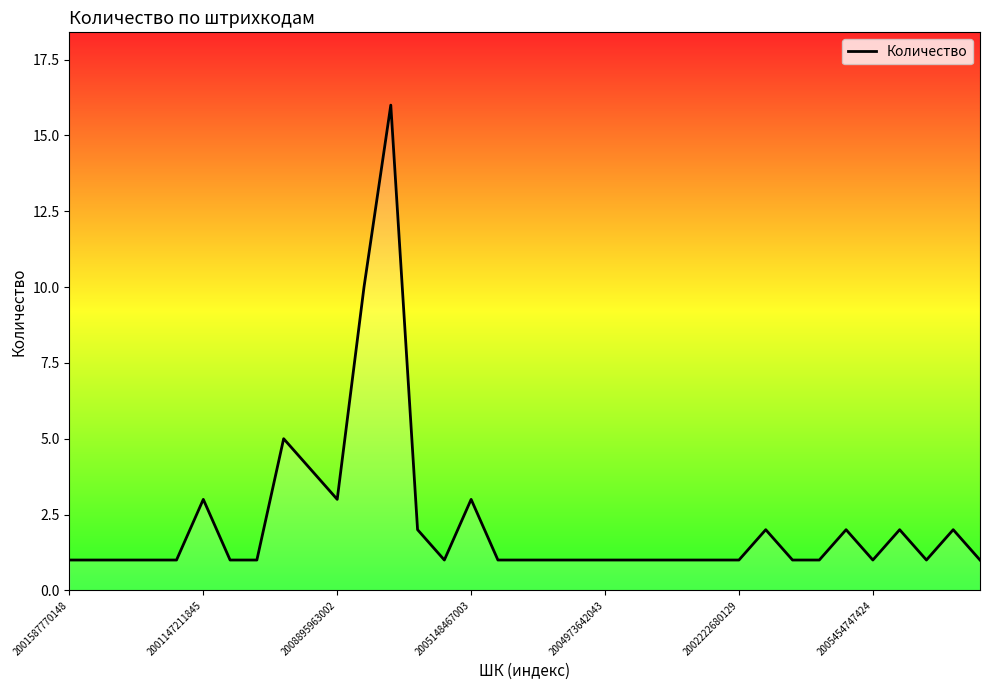

Reading left to right, transcribe all the data shown in this chart.

1	1	1	1	1	3	1	1	5	4	3	10	16	2	1	3	1	1	1	1	1	1	1	1	1	1	2	1	1	2	1	2	1	2	1